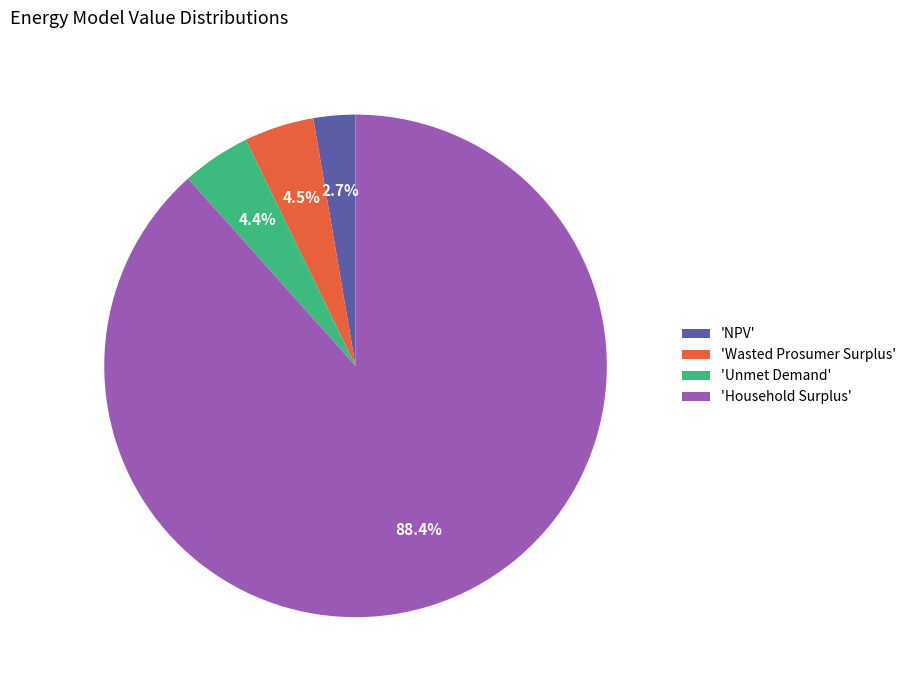

To the nearest percent, what is the average slice percentage?

25%